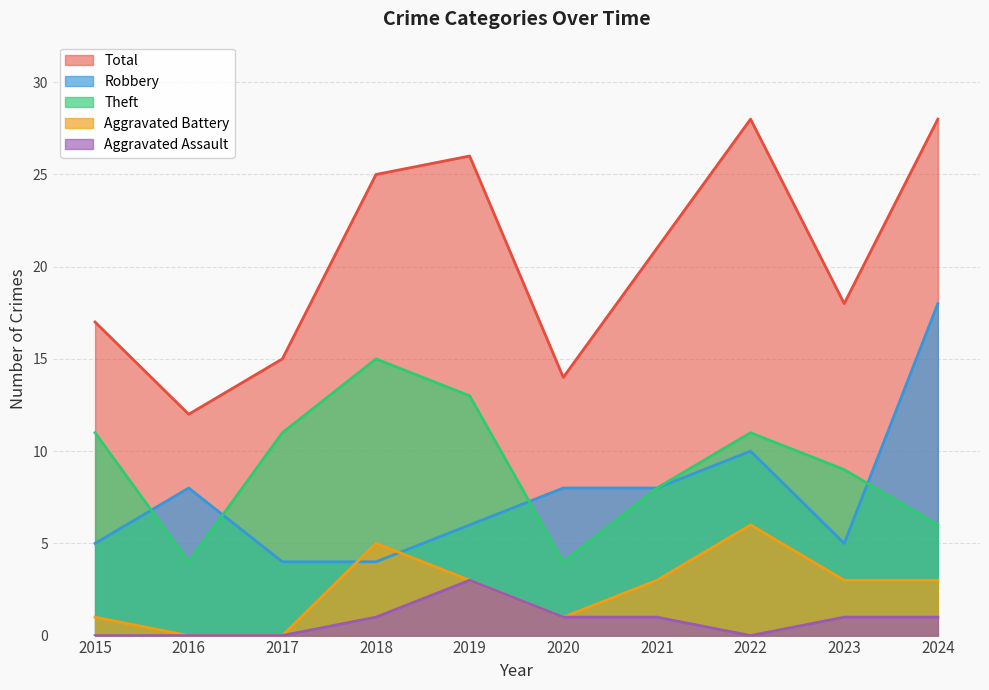

How many lines are shown in the chart?

5